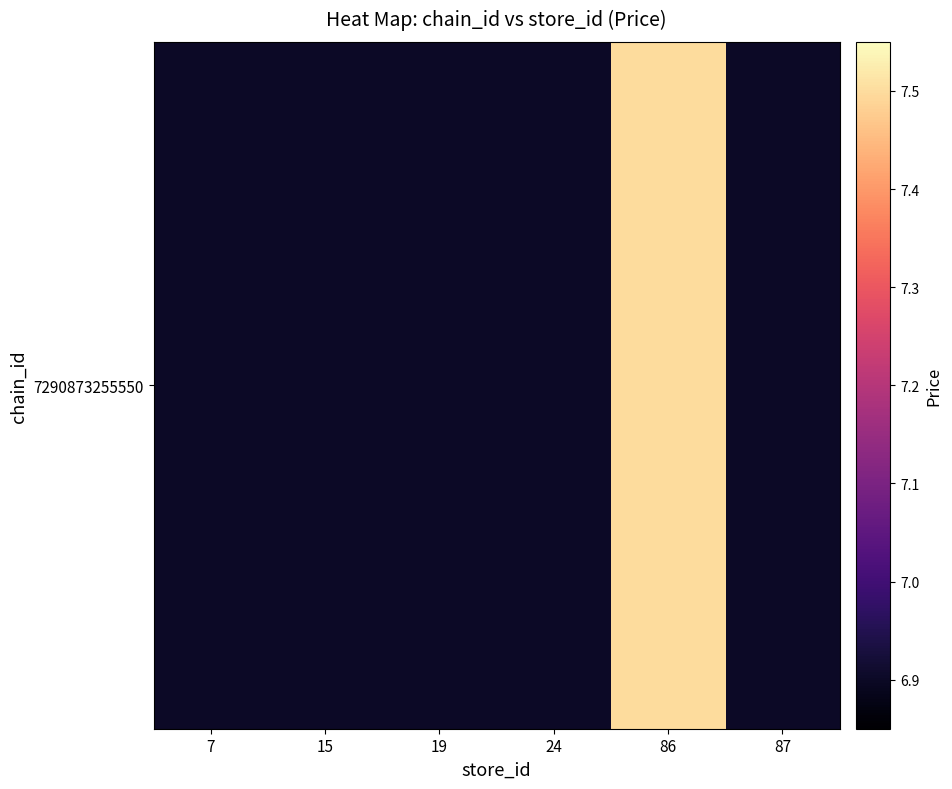

What is the difference between the maximum and minimum values?

0.6